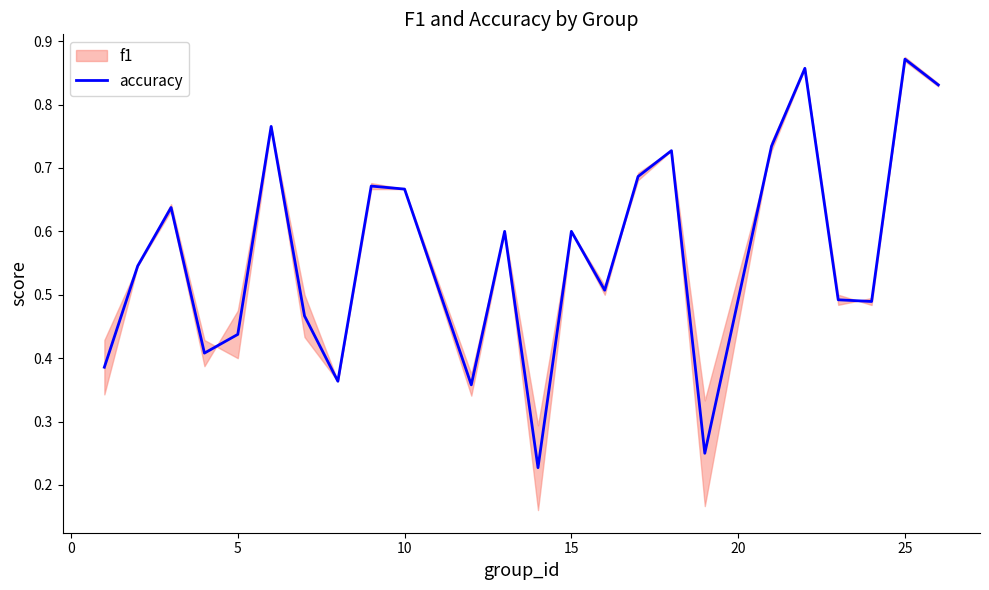

The accuracy series shows 0.6 at 15. True or false?

True